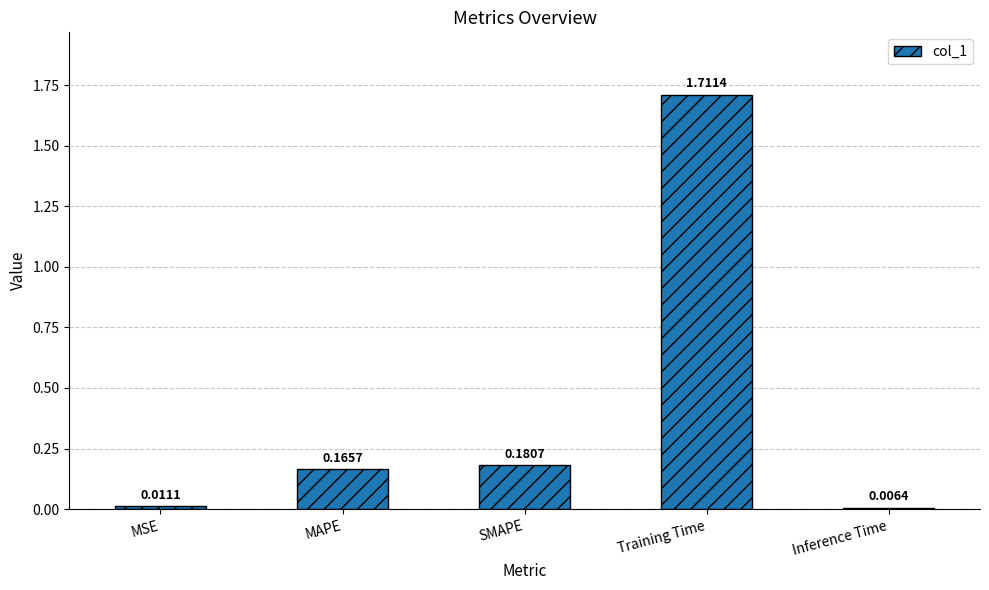

Which has a higher value, Inference Time or SMAPE?

SMAPE